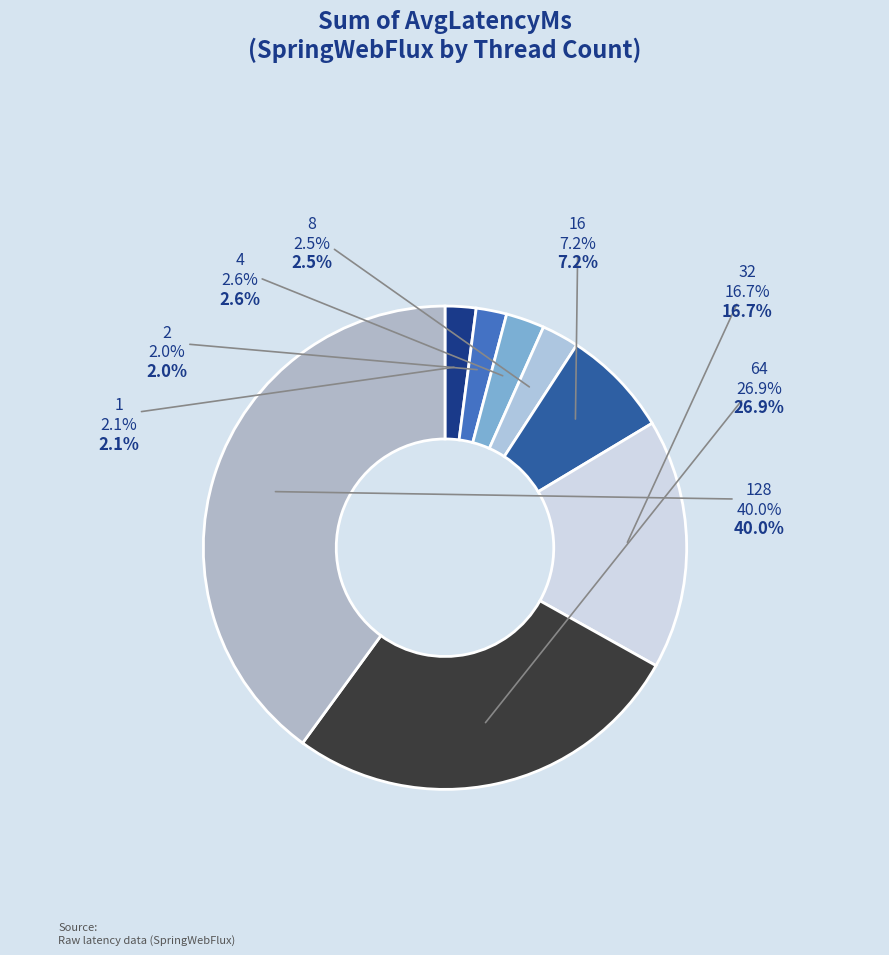

True or false: 32 accounts for 3% of the total.

False